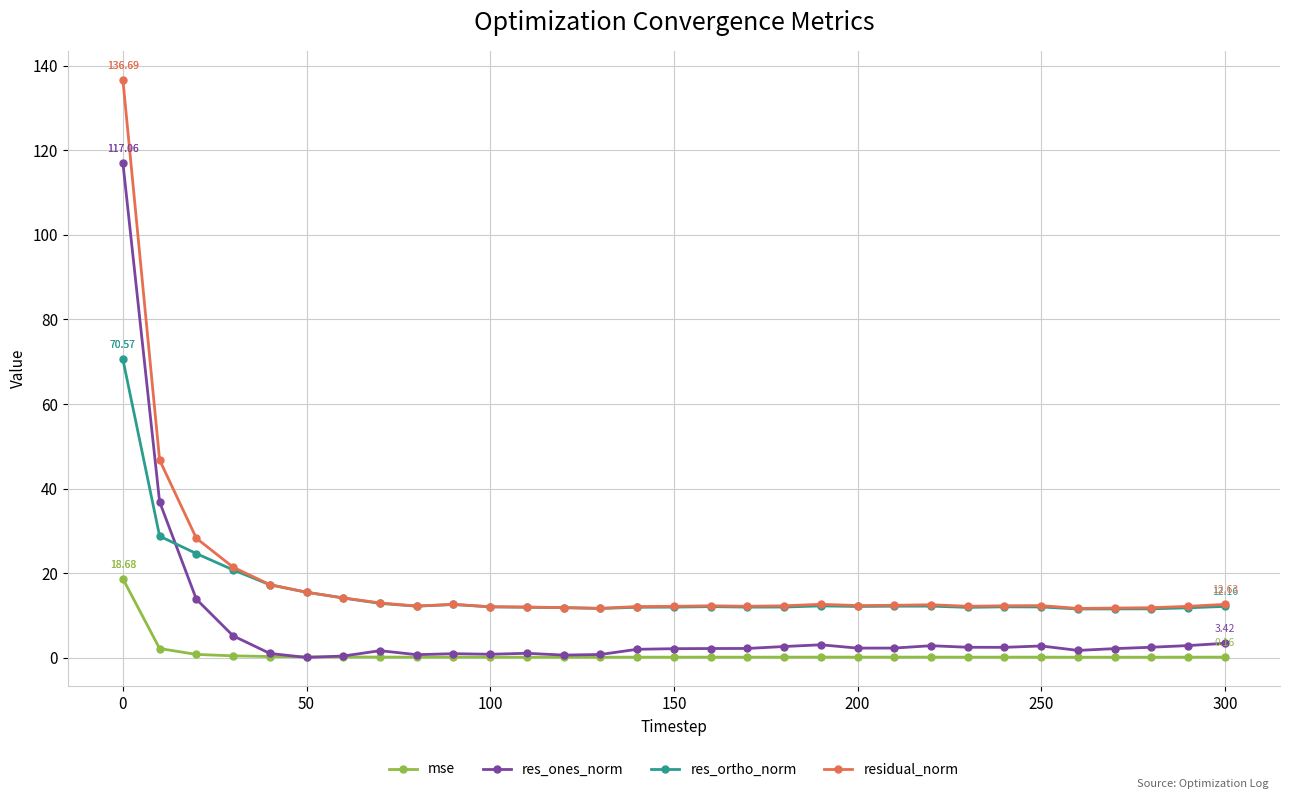

What are all the series names shown in the legend?

mse, res_ones_norm, res_ortho_norm, residual_norm